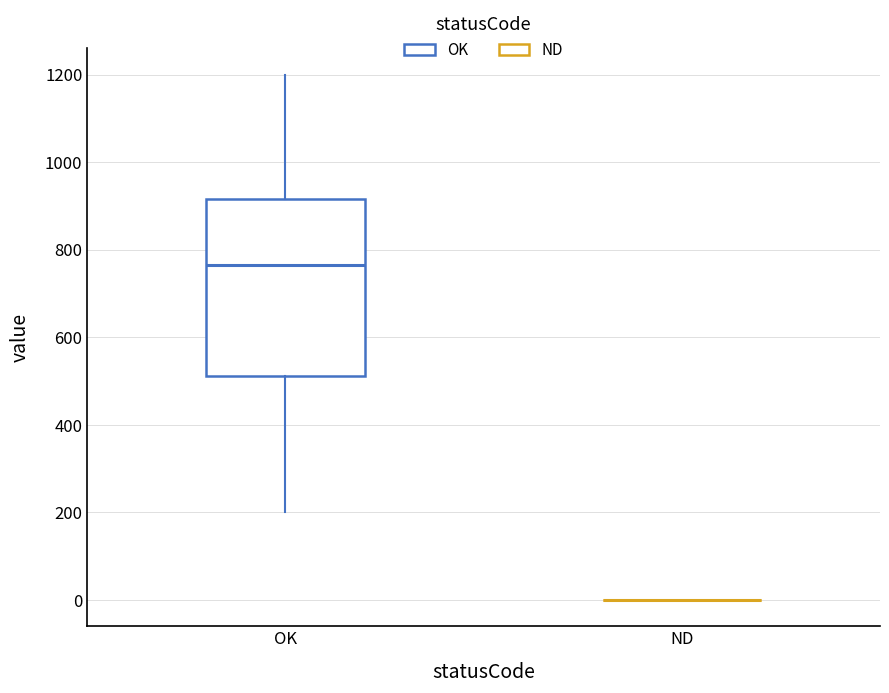

Reading left to right, transcribe this box plot: for each box, give where its median line is, the range the box spans, and where its two whiskers end, as read against the y-axis. The values are not printed on the chart, so give them approximately, as read against the axis.

OK: median 760, box 520 to 920, whiskers 200 to 1200
ND: box collapsed to a line at 0, whiskers 0 to 0